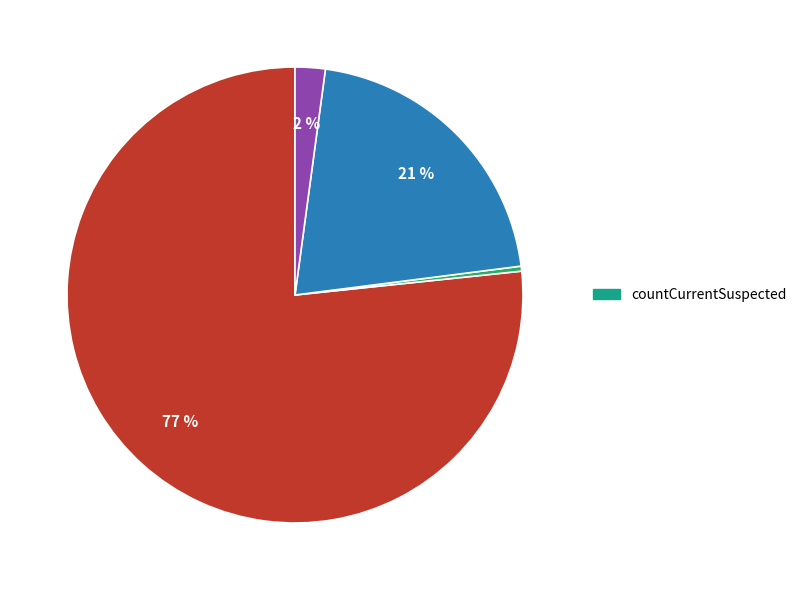

Does any single category account for the majority?

Yes